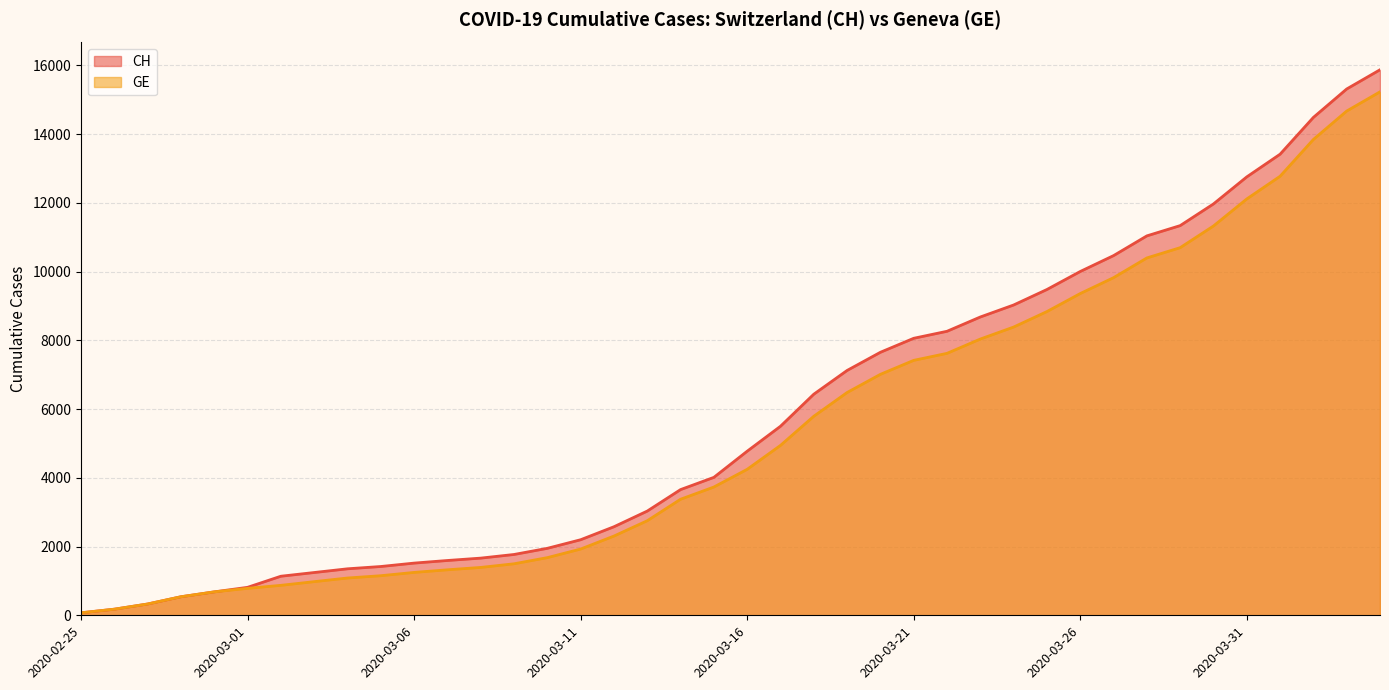

Which series changed the most between 2020-02-28 and 2020-03-12?

CH